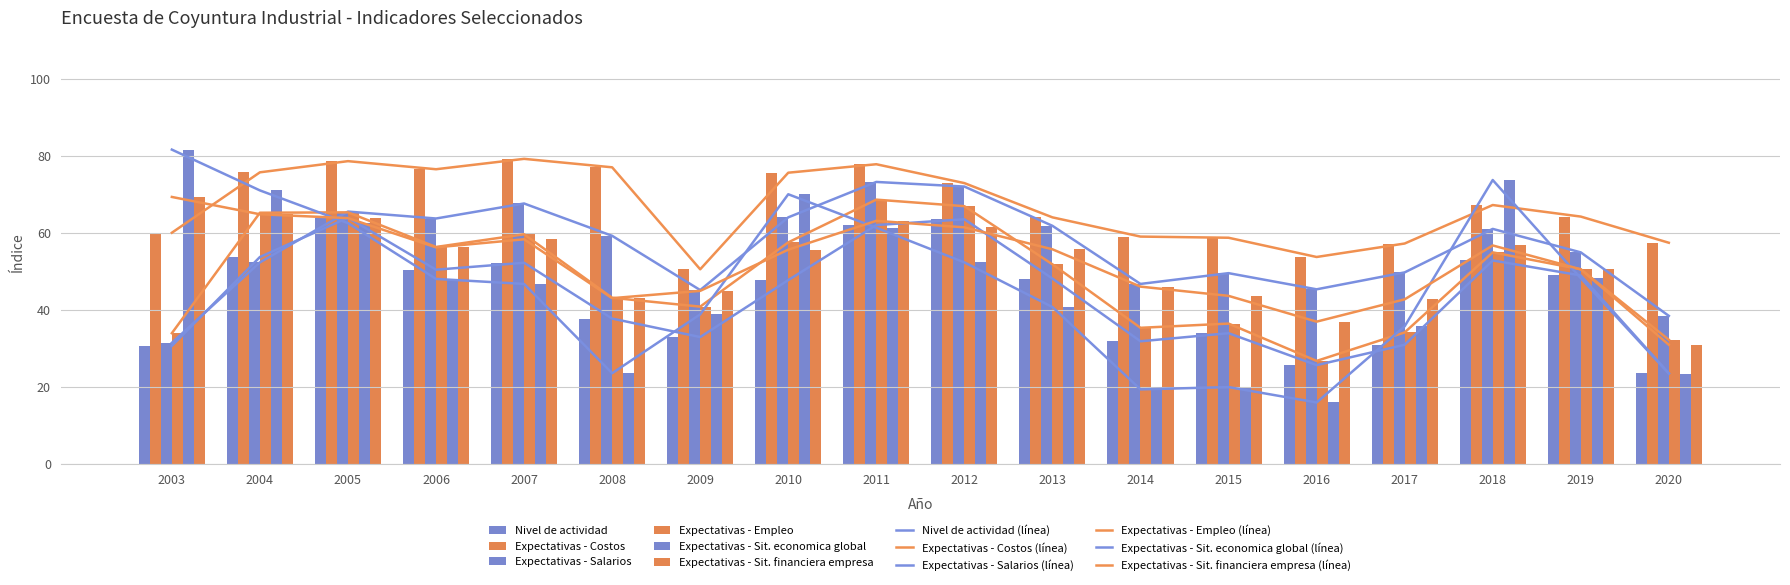

What is the spread (max minus min) of values at 2020?

34.0